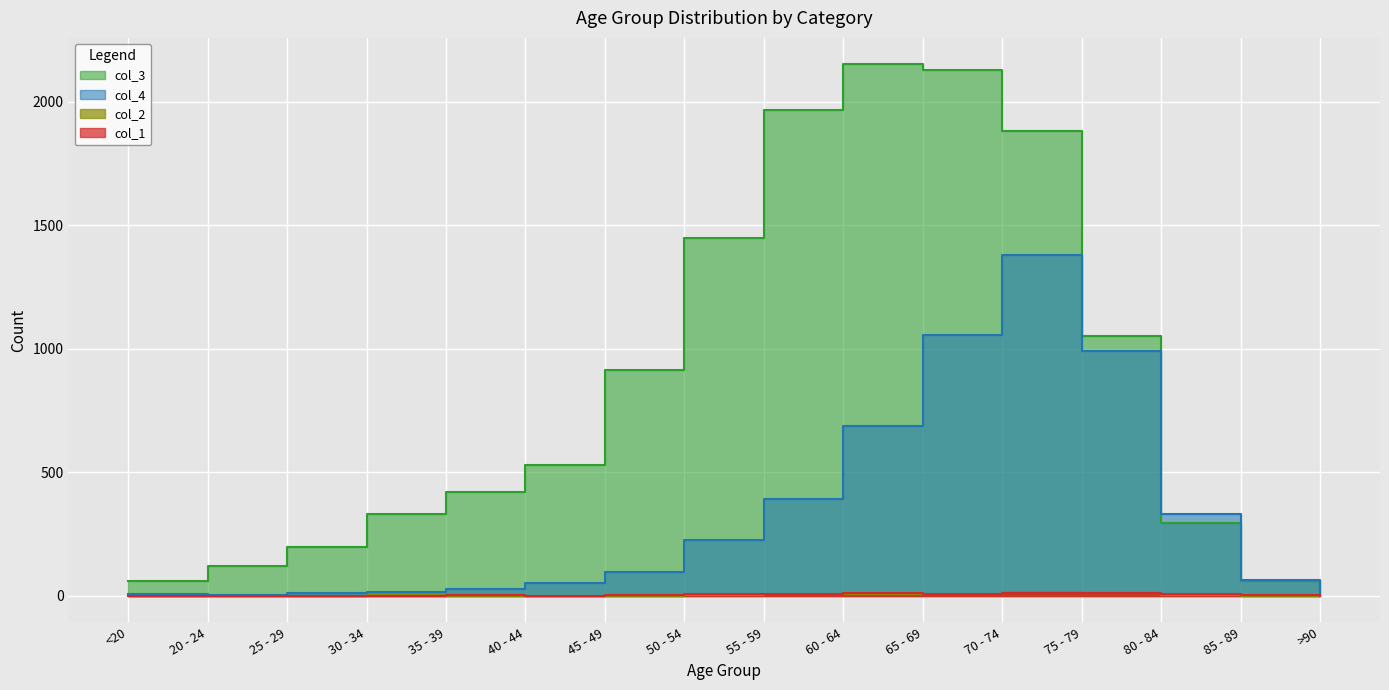

What is the label of the 13th point from the left?

75 - 79